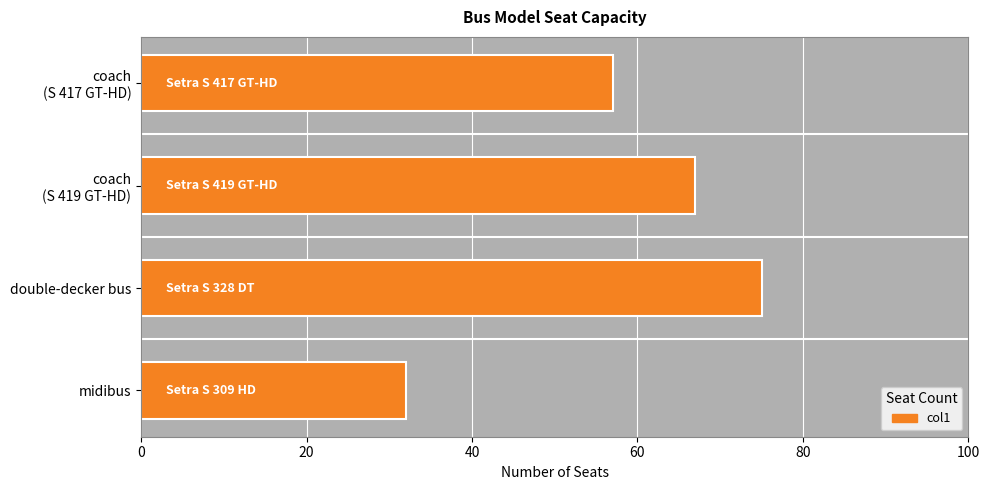

Where is the data nearest to the value 53?

coach
(S 417 GT-HD)